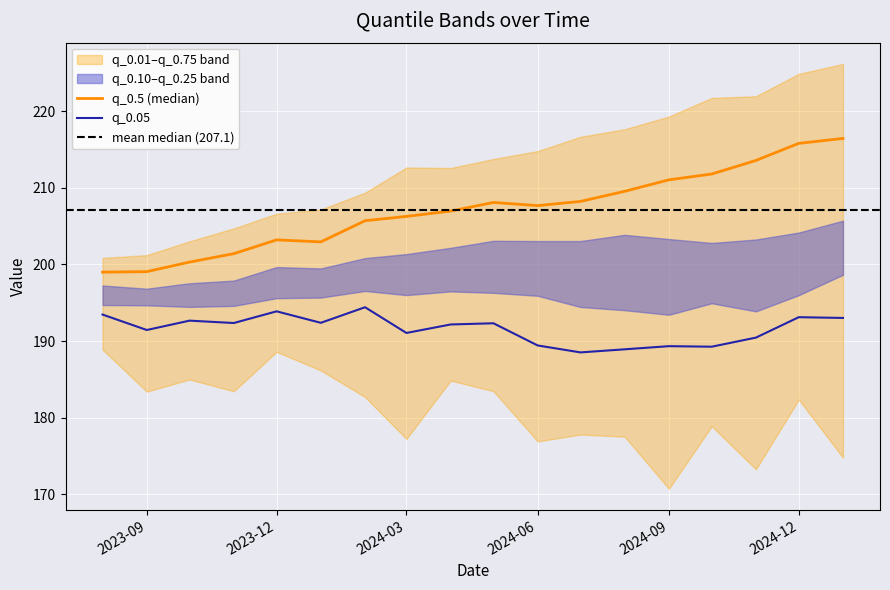

What is the label of the 14th point from the left?

2024-09-01